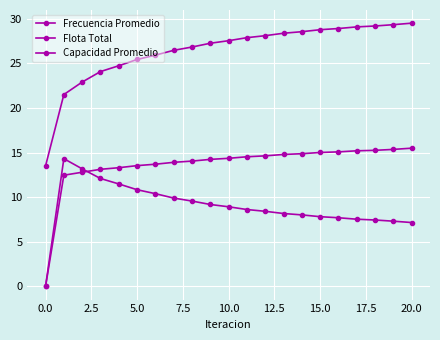

How many lines are shown in the chart?

3